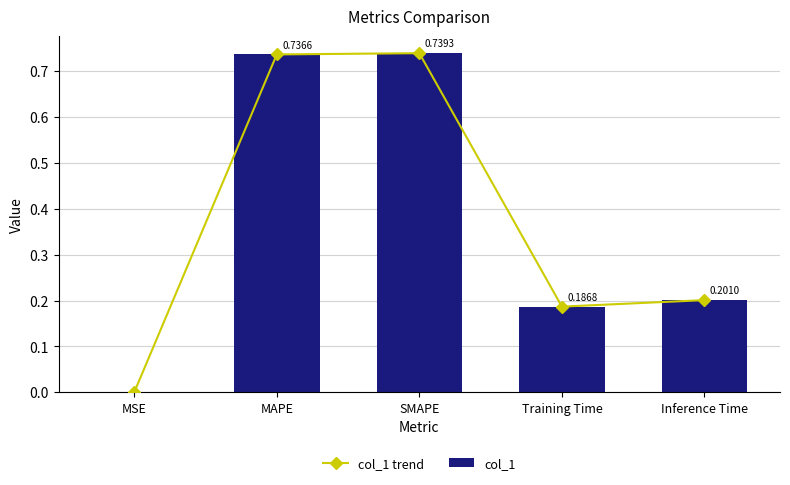

What position from the left is MSE?

1